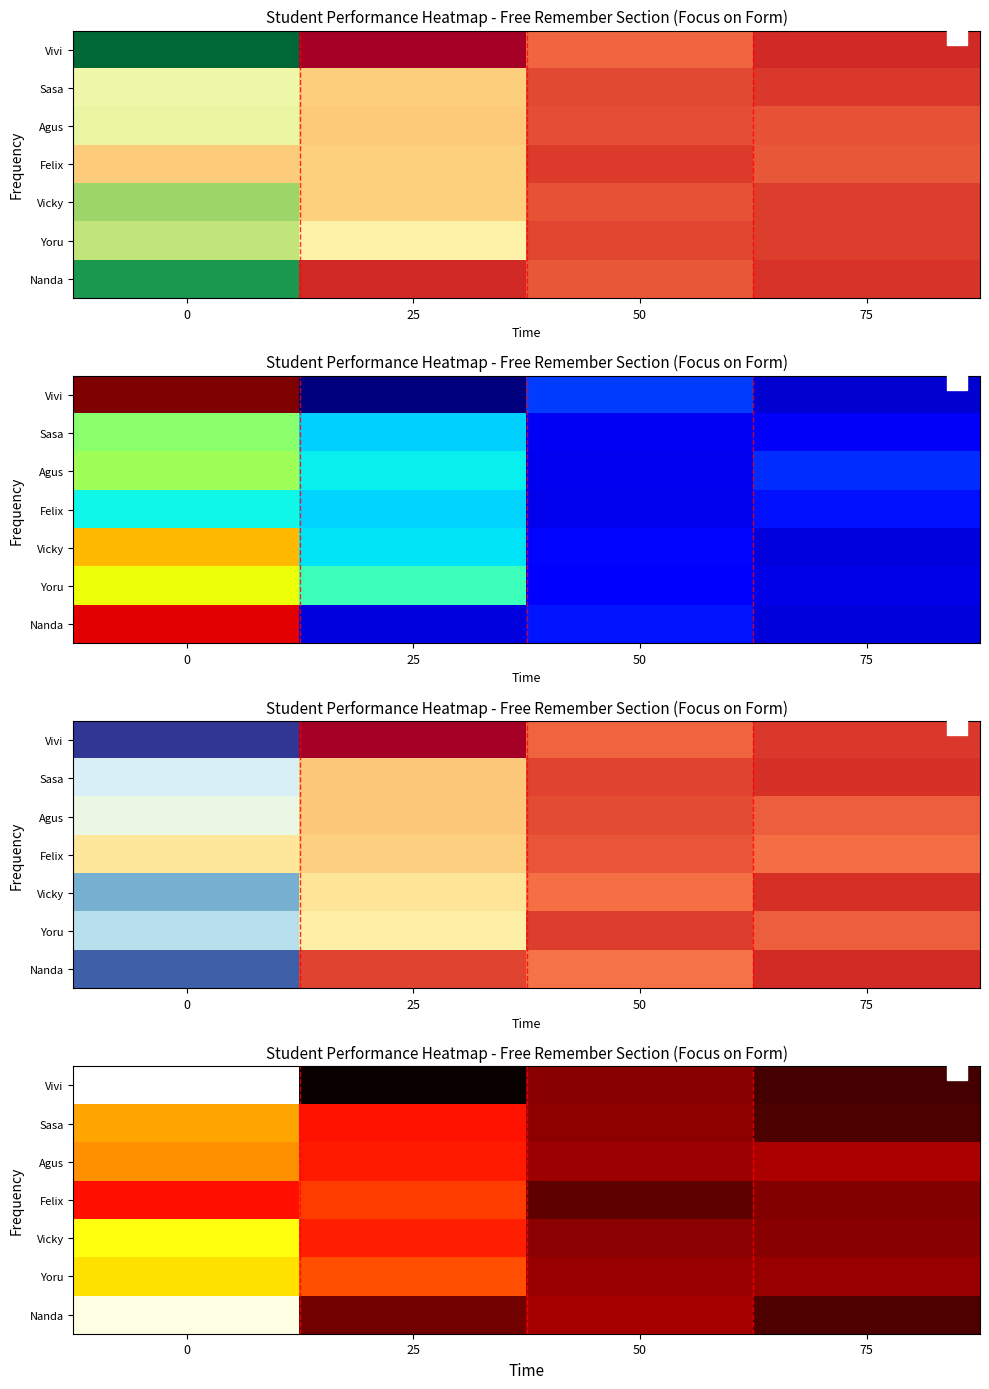

Reading left to right, what are all the values shown in this chart?

row_0: 0=9.5	25=-1.4	50=0.6	75=-0.5
row_1: 0=5.3	25=2.9	50=0.7	75=-0.3
row_2: 0=4.9	25=3.0	50=1.0	75=1.2
row_3: 0=2.8	25=3.6	50=-0.0	75=0.5
row_4: 0=6.9	25=3.1	50=0.7	75=0.6
row_5: 0=6.3	25=3.9	50=0.9	75=0.9
row_6: 0=9.2	25=0.3	50=1.1	75=-0.3